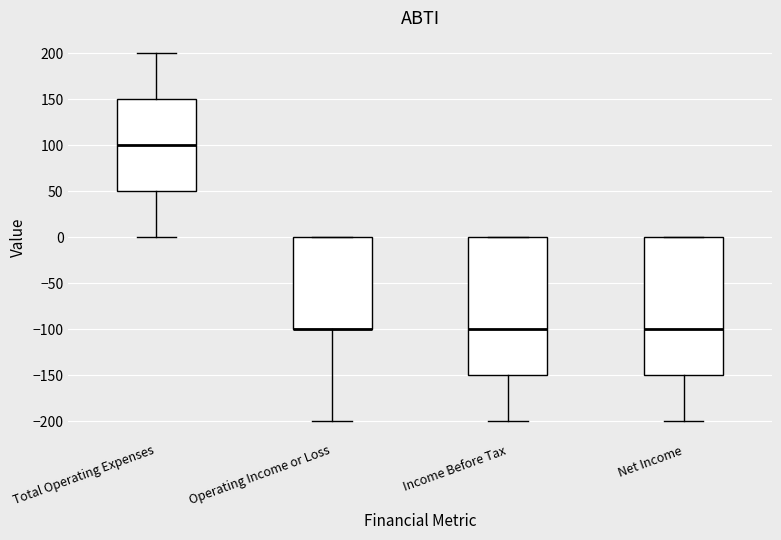

Reading left to right, transcribe this box plot: for each box, give where its median line is, the range the box spans, and where its two whiskers end, as read against the y-axis. The values are not printed on the chart, so give them approximately, as read against the axis.

Total Operating Expenses: median 100, box 50 to 150, whiskers 0 to 200
Operating Income or Loss: median -100 (drawn on the box's lower edge), box -100 to 0, whiskers -200 to 0
Income Before Tax: median -100, box -150 to 0, whiskers -200 to 0
Net Income: median -100, box -150 to 0, whiskers -200 to 0